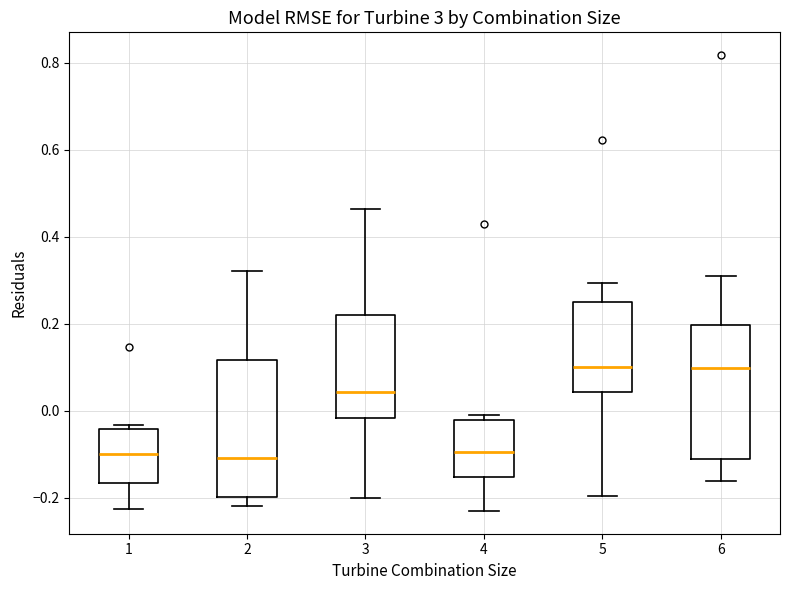

Reading left to right, read every box against the y-axis: the position of its median line, the range the box covers, and the ends of its whiskers. The values are not printed on the chart, so give them approximately, as read against the axis.

1: median -0.10, box -0.16 to -0.04, whiskers -0.22 to -0.04 (just above the box's upper edge)
2: median -0.10, box -0.20 to 0.12, whiskers -0.22 to 0.32
3: median 0.04, box -0.02 to 0.22, whiskers -0.20 to 0.46
4: median -0.10, box -0.16 to -0.02, whiskers -0.24 to -0.02 (just above the box's upper edge)
5: median 0.10, box 0.04 to 0.24, whiskers -0.20 to 0.30
6: median 0.10, box -0.12 to 0.20, whiskers -0.16 to 0.32